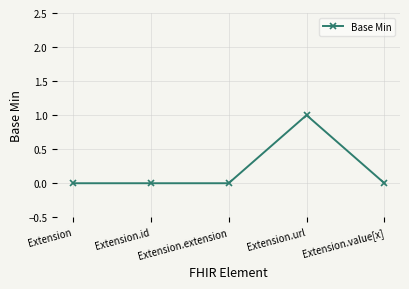

What is the label of the 2nd point from the left?

Extension.id